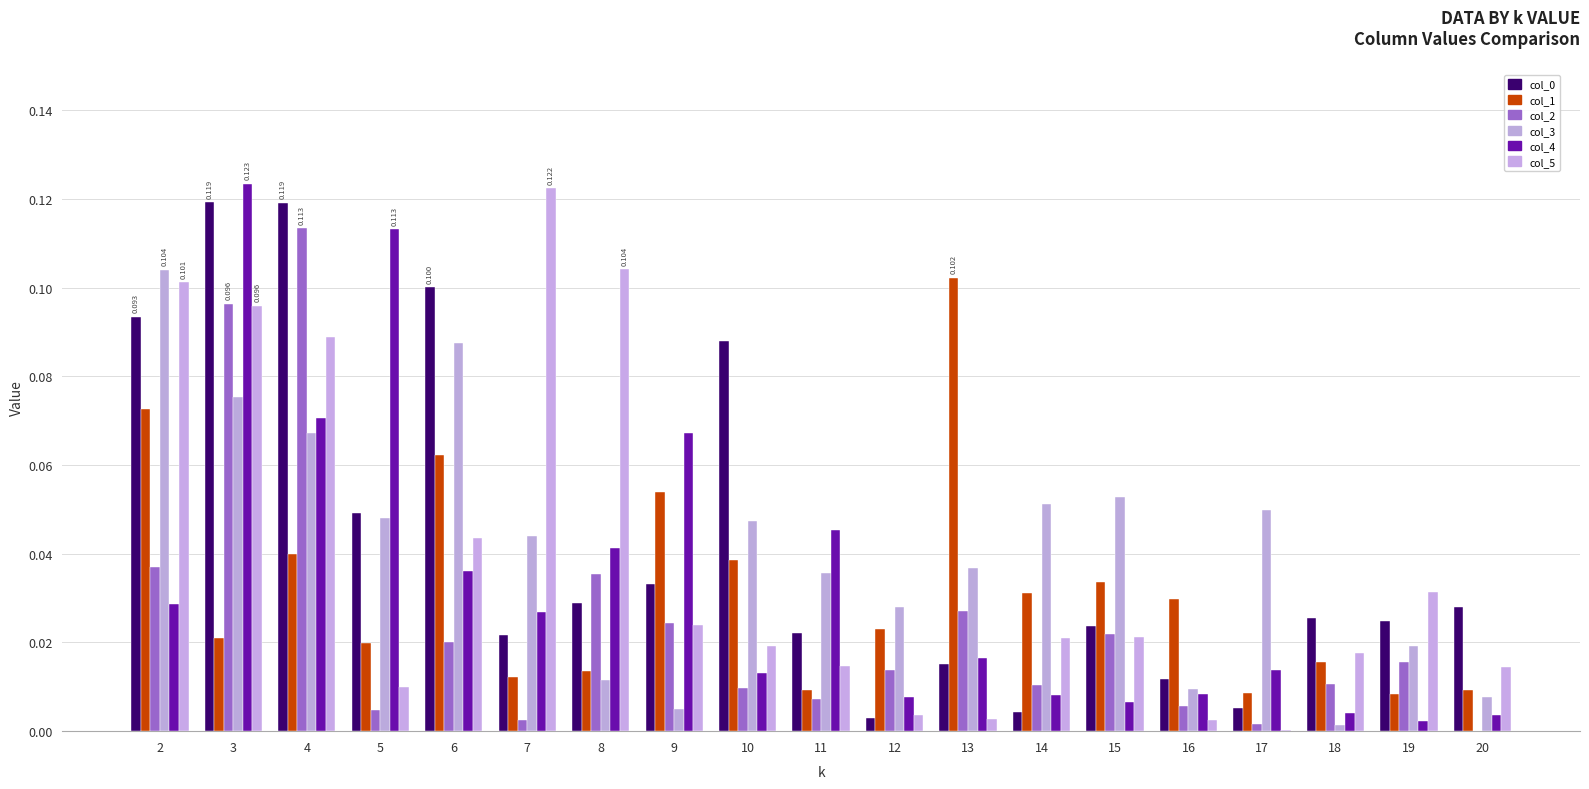

Rank the series by their maximum value, from lowest to highest.

col_1, col_3, col_2, col_0, col_5, col_4